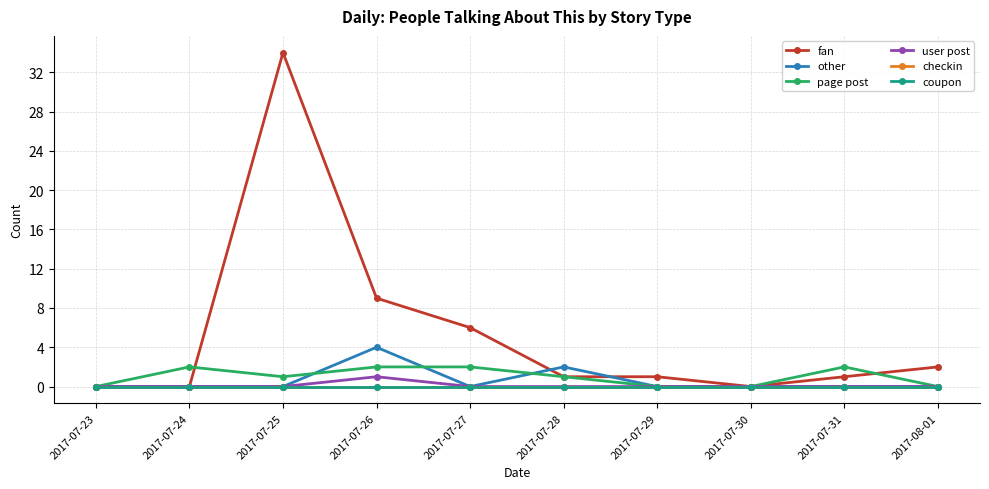

Is this an area chart (filled region under the line)?

No